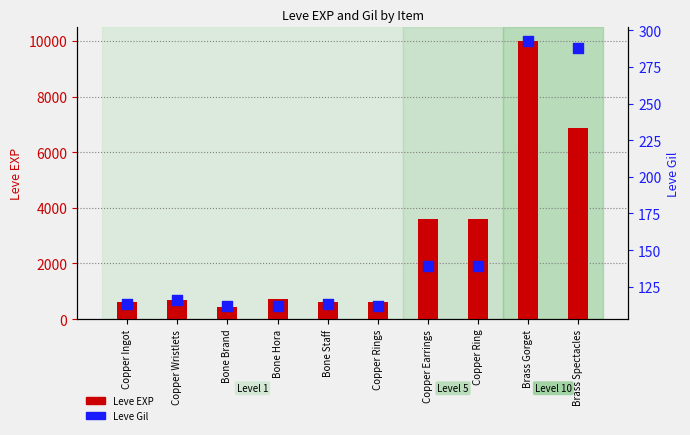

Which series contains the lowest Y value?

Leve Gil